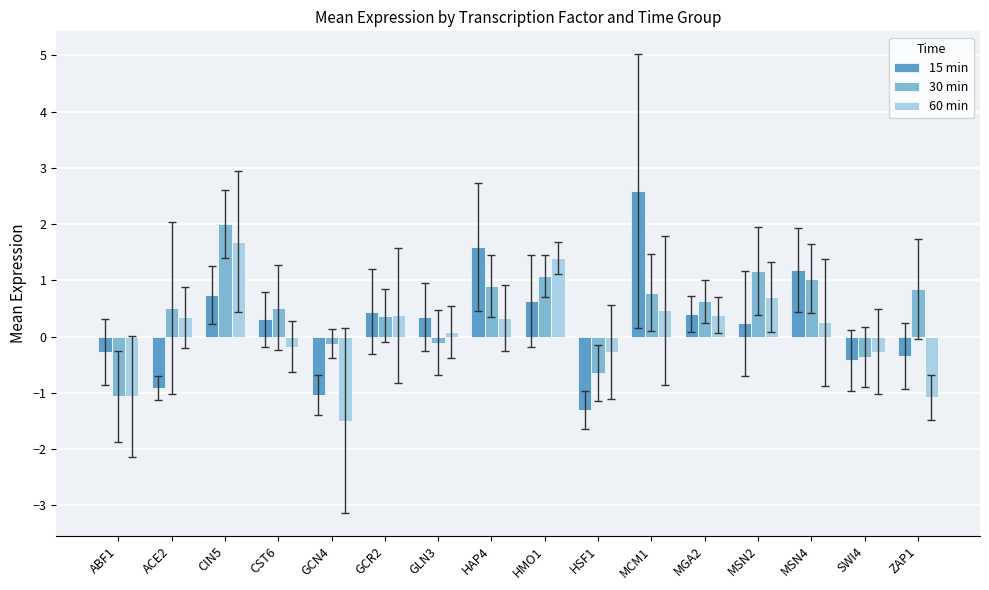

What is the difference between the highest and lowest values at ABF1?

0.8